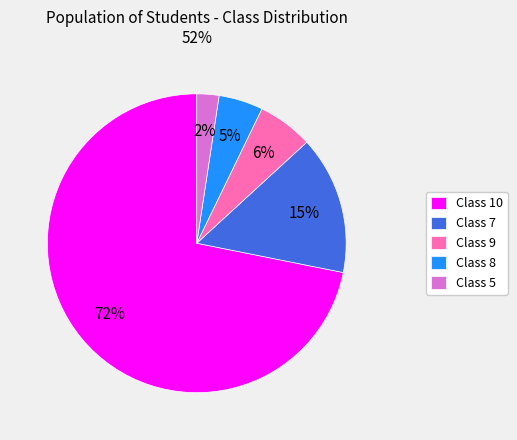

To the nearest percent, what is the combined percentage of Class 10 and Class 5?

74%